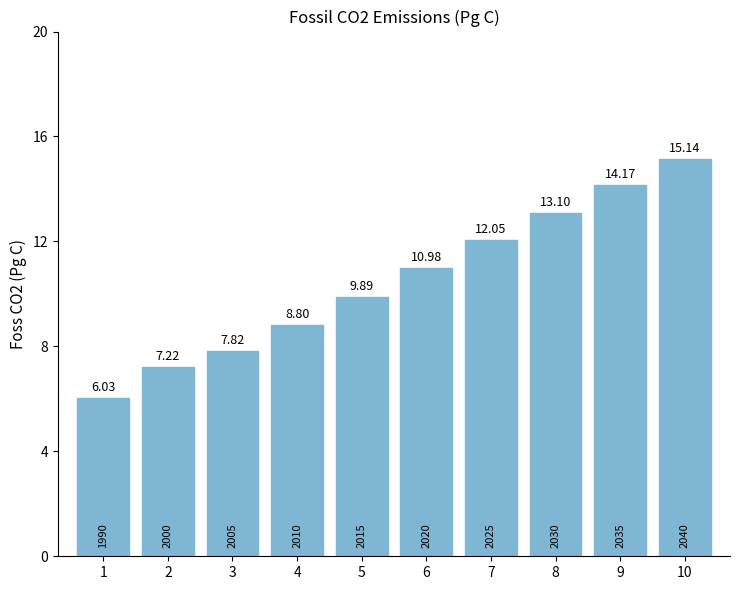

Count the number of values greater than 10.

5